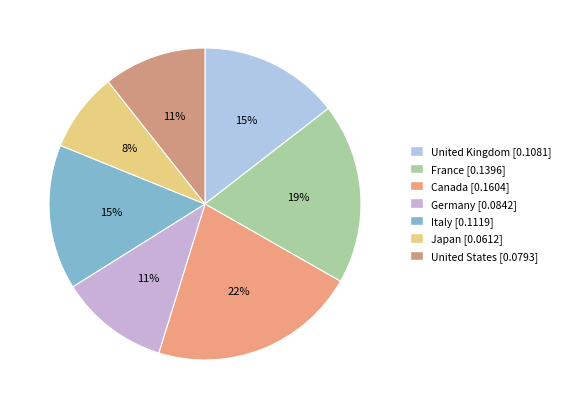

Count the number of slices in the pie.

7